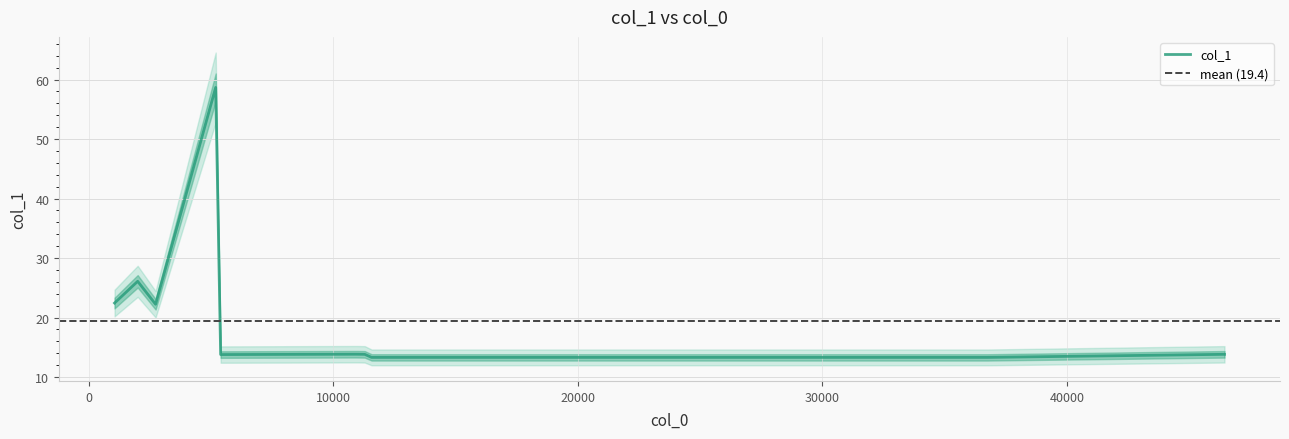

What is the difference between the maximum and minimum values?

45.4